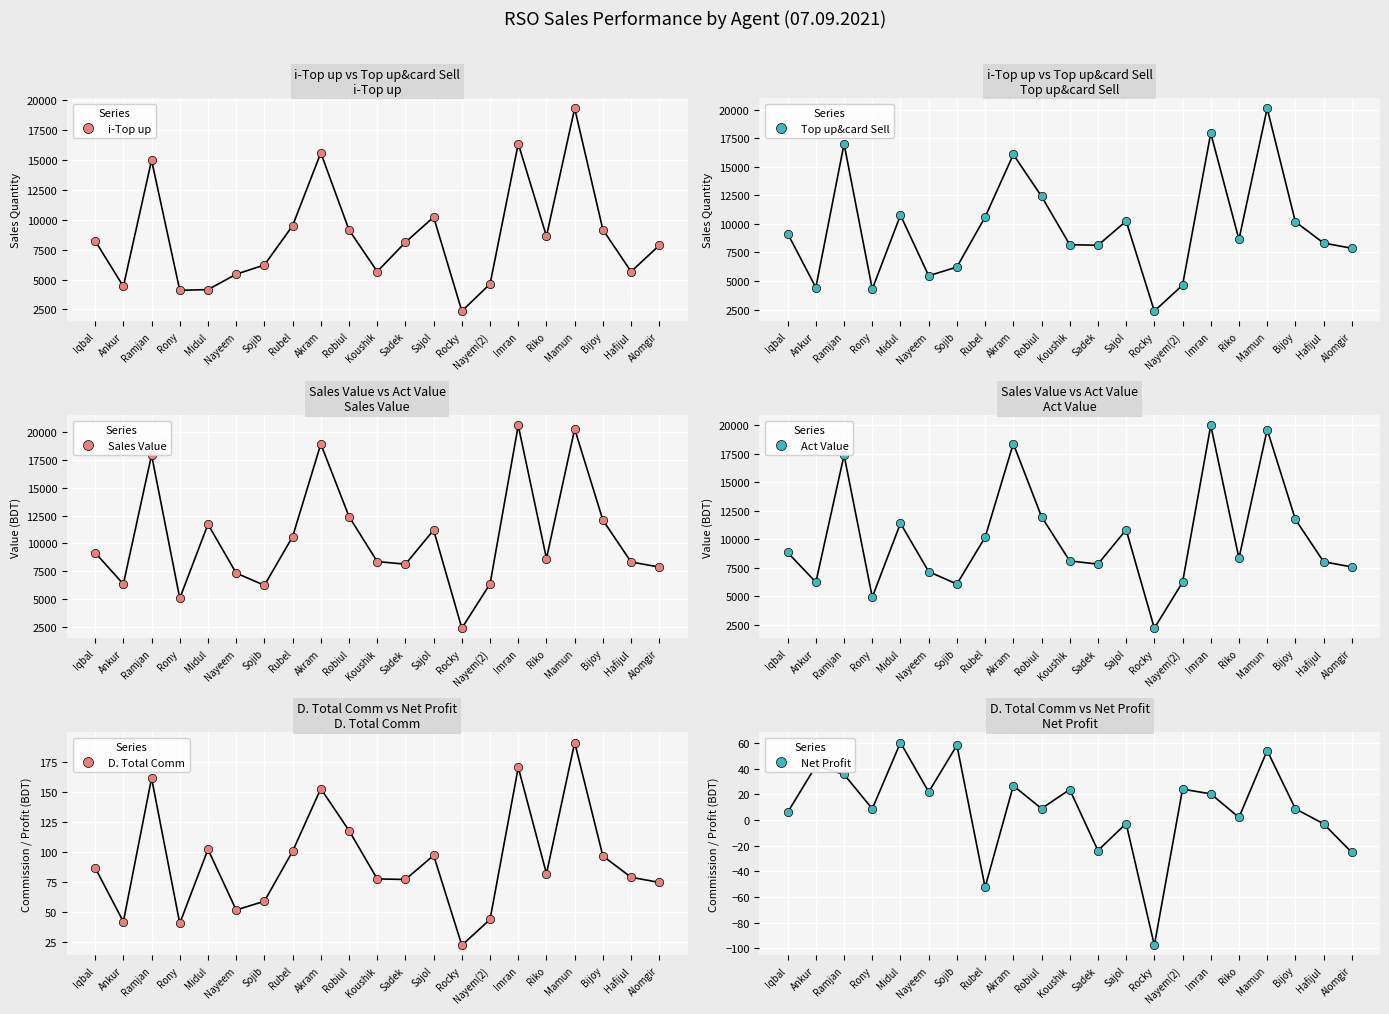

What is the difference between the D. Total Comm values at Ankur and Nayem(2)?

2.0